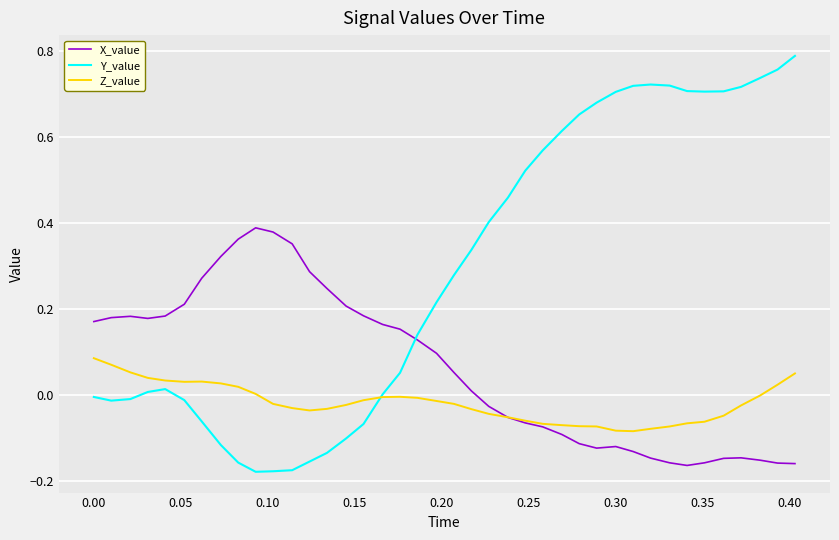

Rank the series by their average value, from highest to lowest.

Y_value, X_value, Z_value